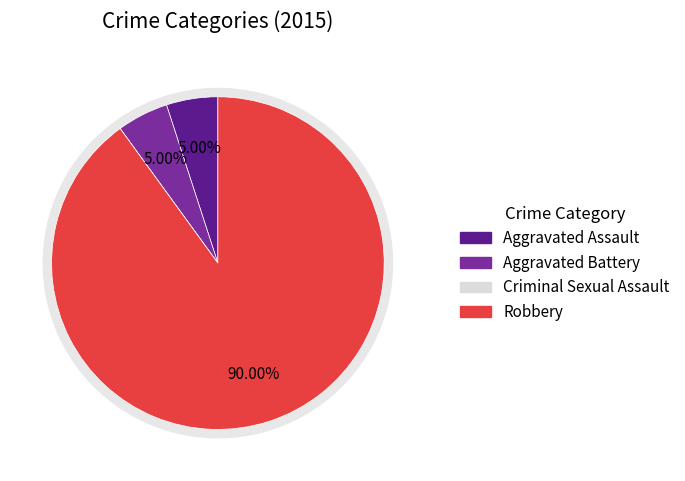

Approximately how many times larger is the value at Aggravated Battery compared to Robbery?

0.1